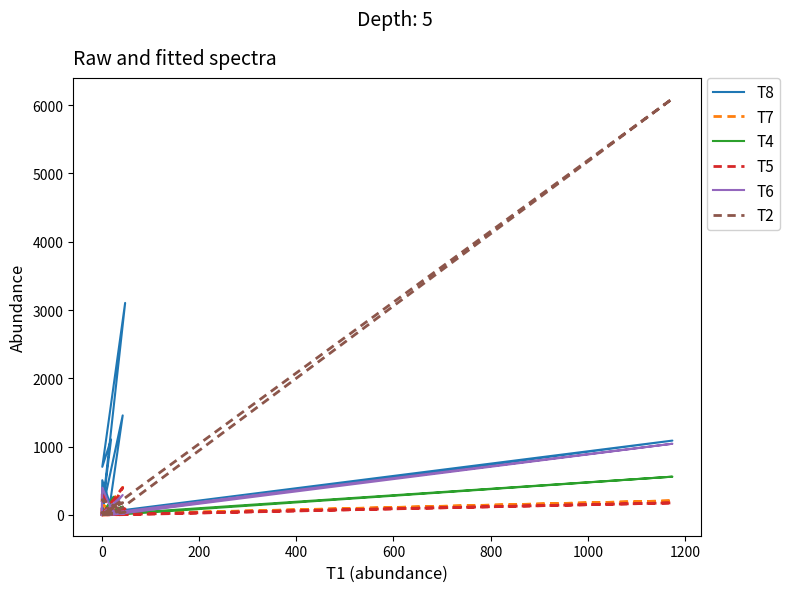

At how many categories does at least one series exceed 6000?

1